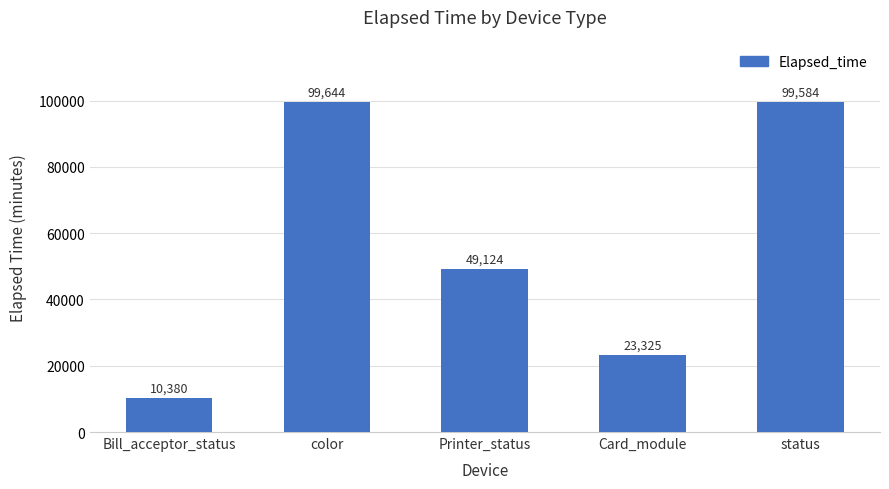

Where is the data nearest to the value 55012?

Printer_status